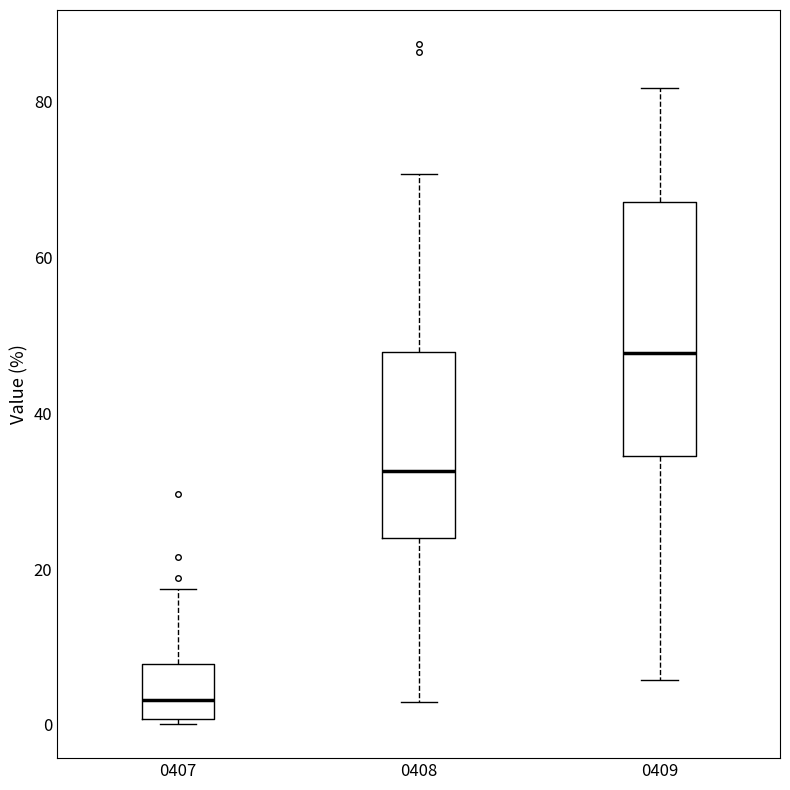

Comparing the boxes themselves (not the whiskers), which one is the tallest?

0409